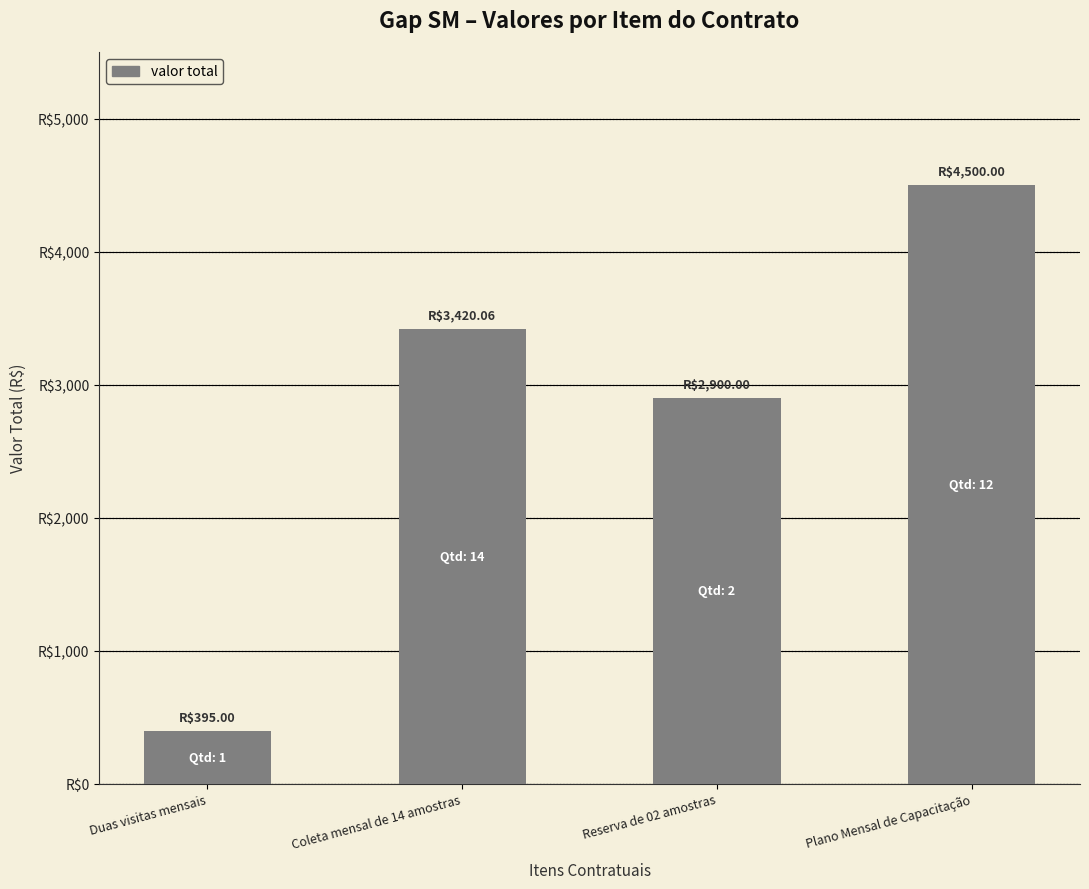

What is the label of the 2nd bar from the left?

Coleta mensal de 14 amostras